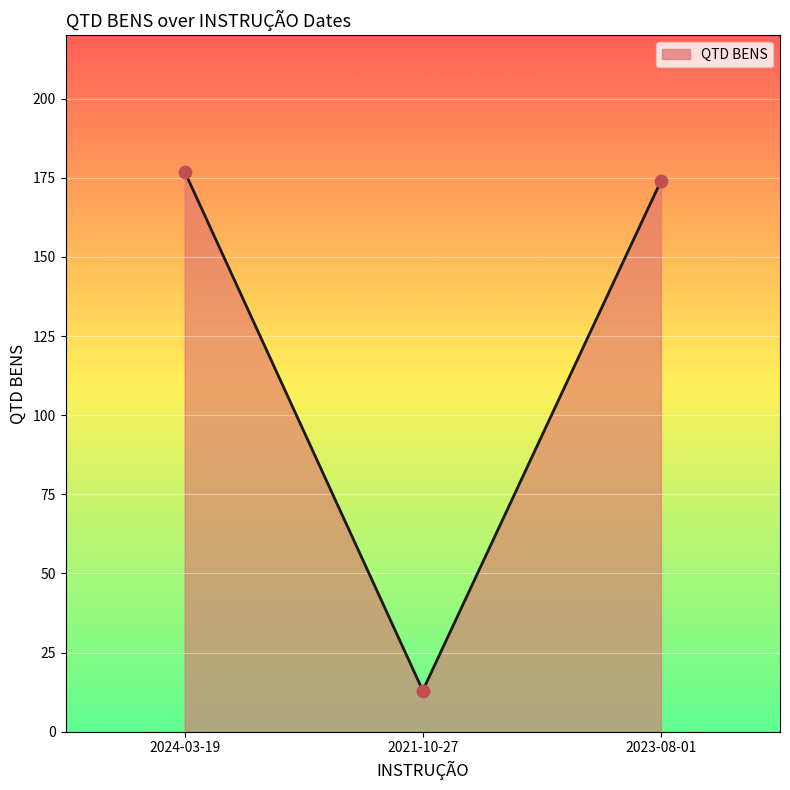

What is the change in value from 2024-03-19 to 2023-08-01?

-3